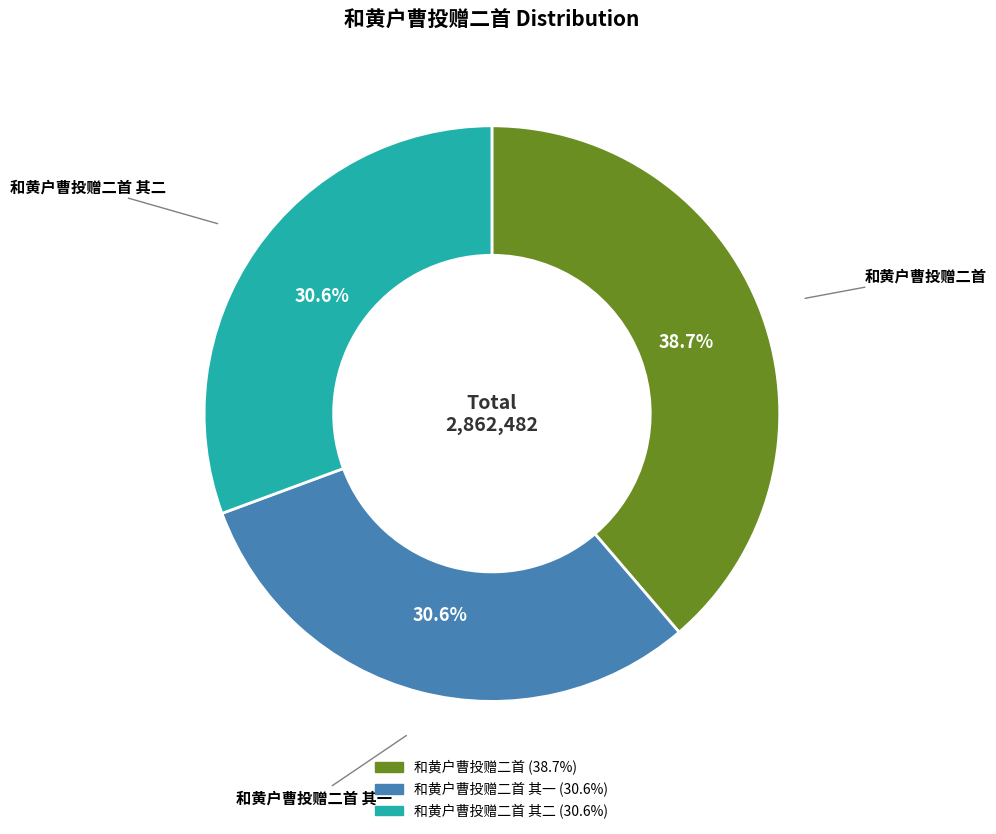

Is there any slice that represents more than half of the pie?

No